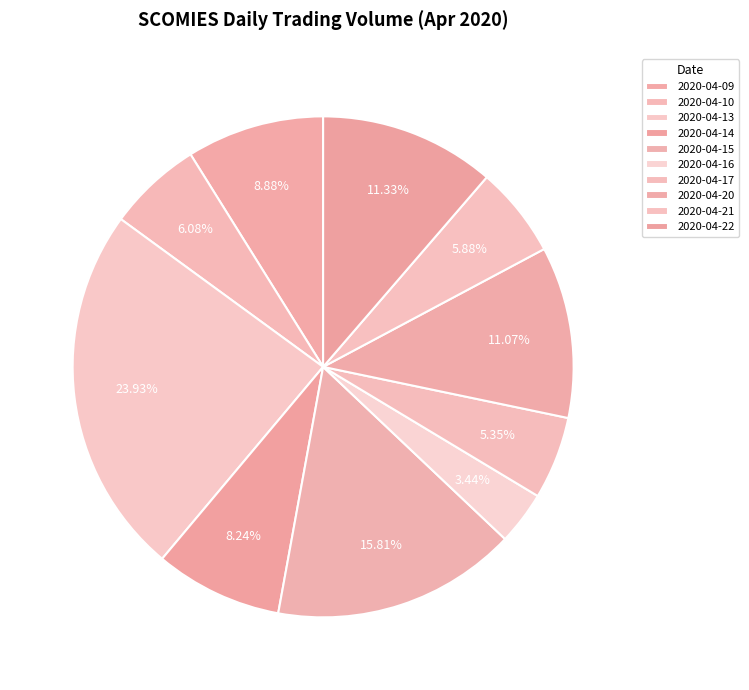

What percentage is the 2020-04-09 slice, to the nearest percent?

9%